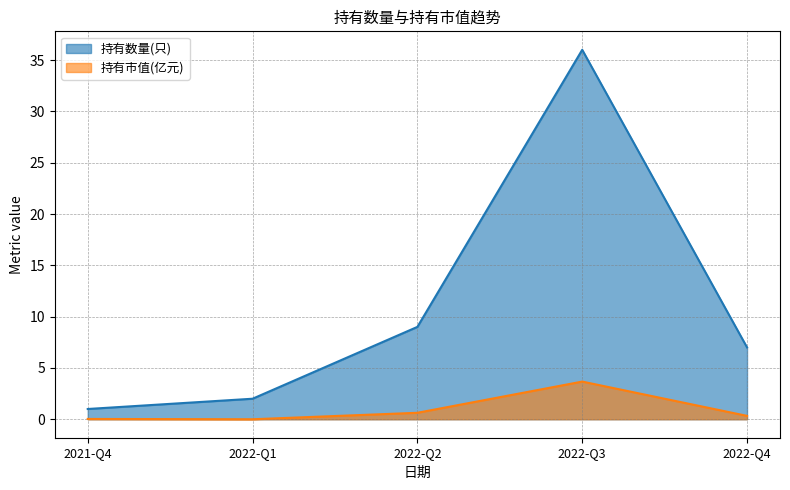

Reading left to right, what are all the values shown in this chart?

持有数量(只): 1.0	2.0	9.0	36.0	7.0
持有市值(亿元): 0.0	0.0	0.6	3.7	0.3